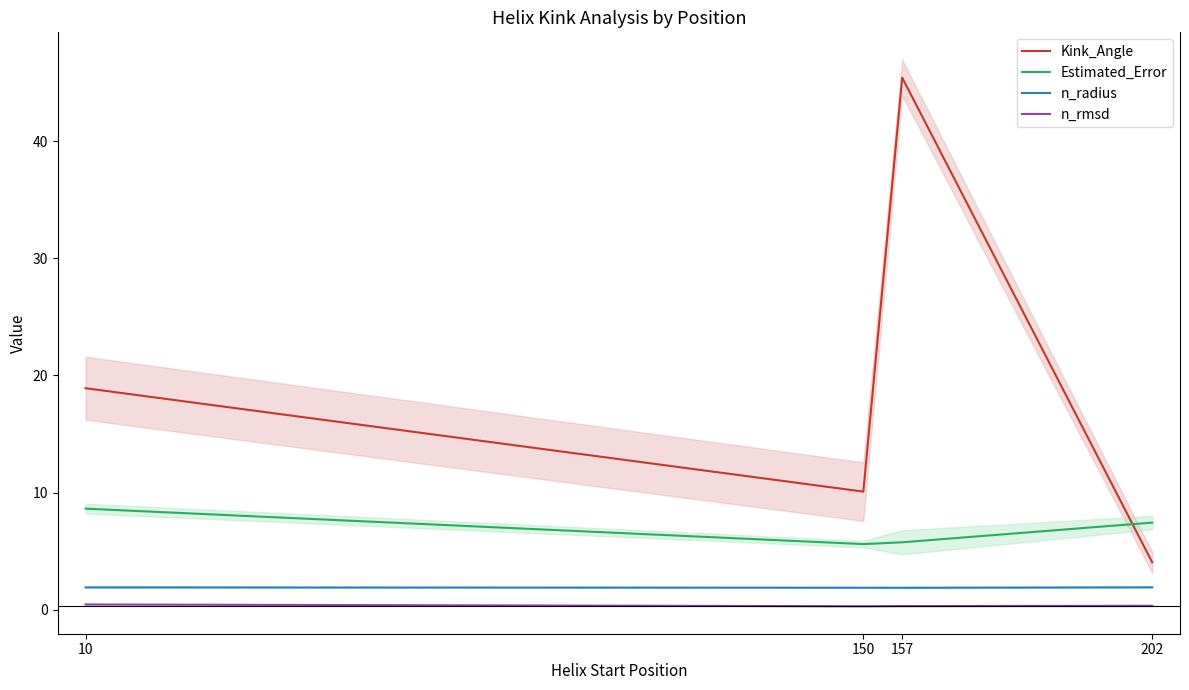

Does the chart have visible grid lines?

No